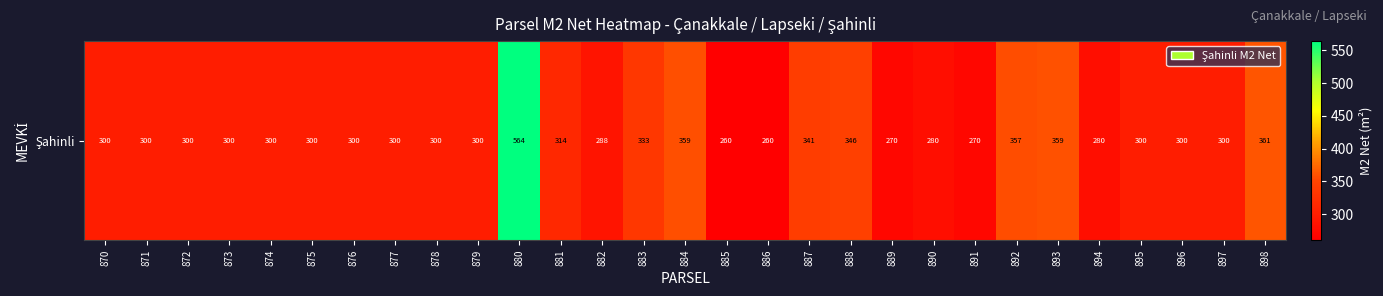

Reading right to left, what are all the values shown in this chart?

361.4	300.0	300.0	300.0	280.0	359.2	357.4	270.0	280.0	270.0	346.0	340.9	260.0	260.0	358.6	333.0	288.0	314.4	564.4	300.0	300.0	300.0	300.0	300.0	300.0	300.0	300.0	300.0	300.0